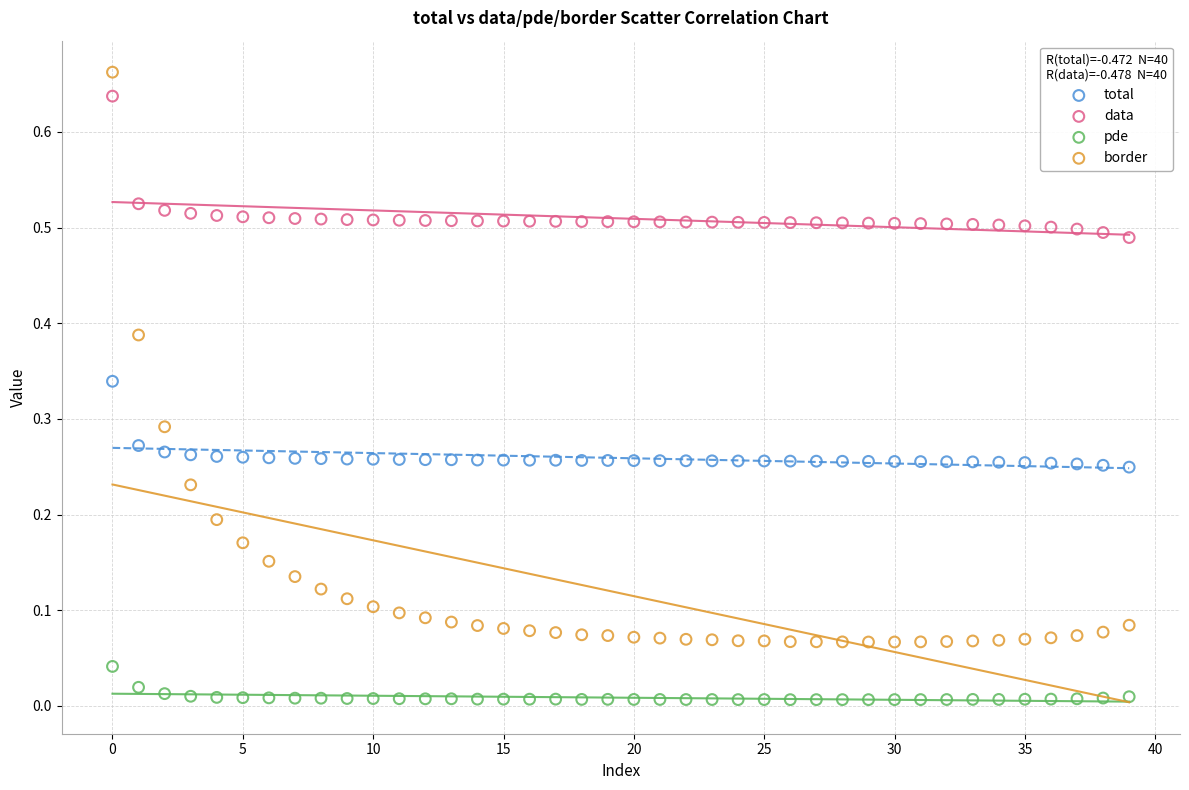

Which series has the largest Y range (max minus min)?

border